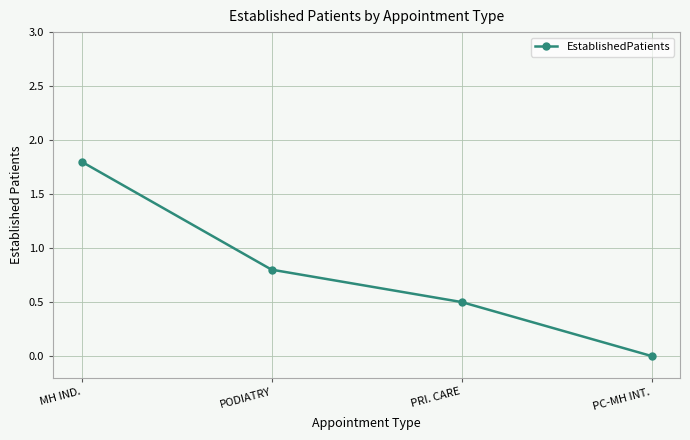

Between PODIATRY and PRI. CARE, which is larger?

PODIATRY